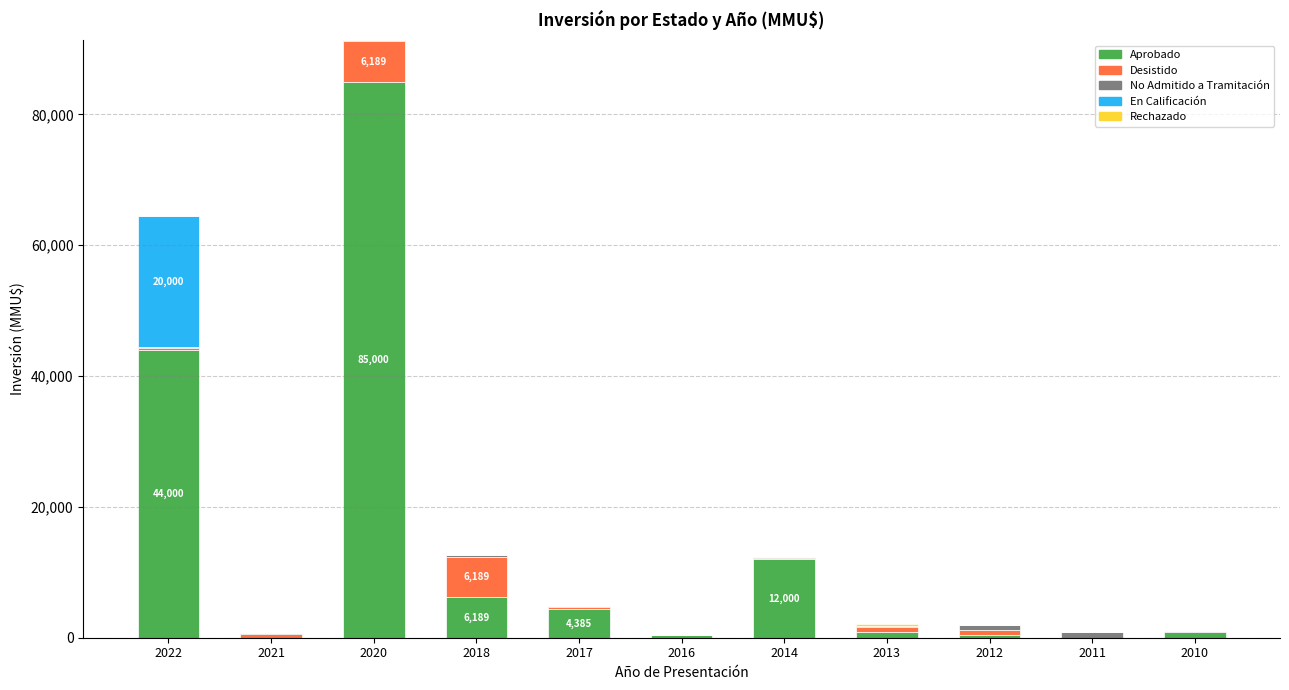

True or false: Aprobado has a value of 4385 at 2017.

True